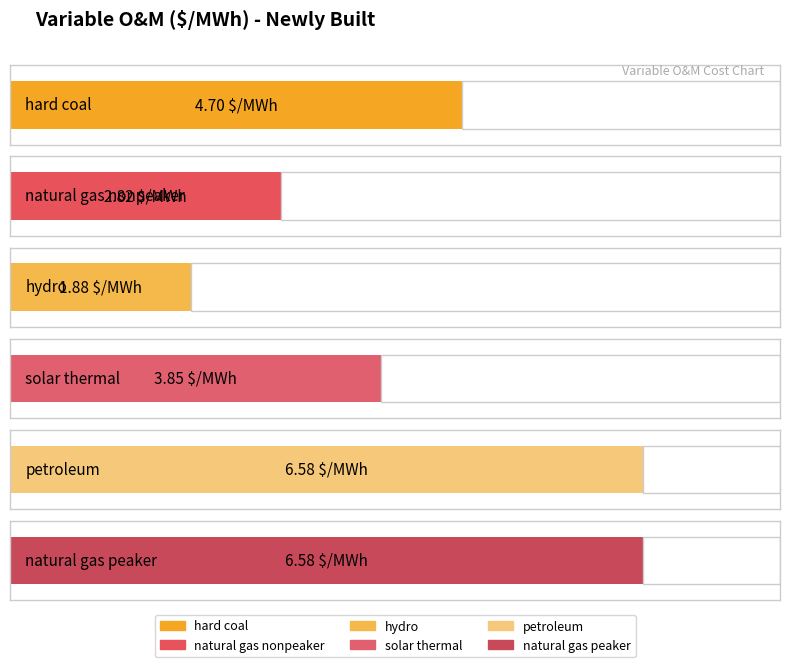

How many data points does each series have?

6